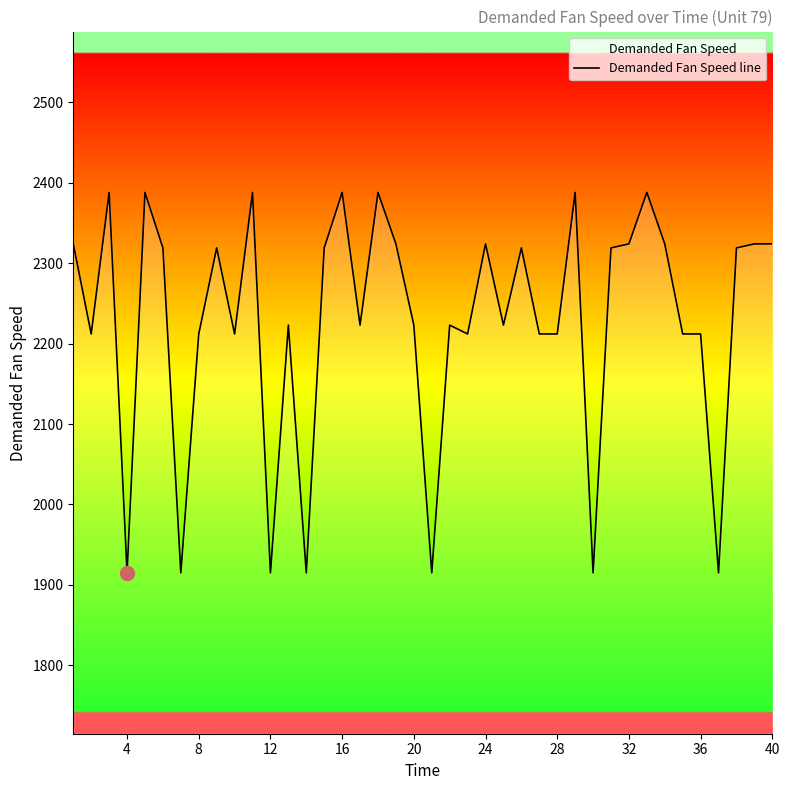

What is the greatest value displayed?

2388